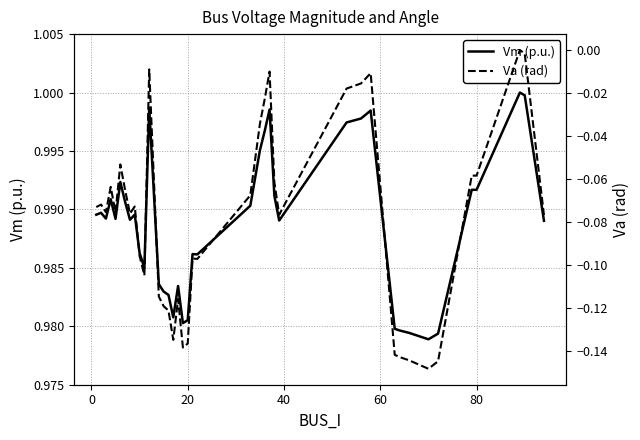

Does the chart have visible grid lines?

Yes